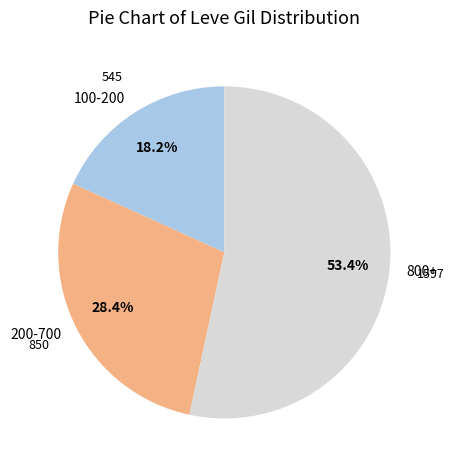

Is there any slice that represents more than half of the pie?

Yes